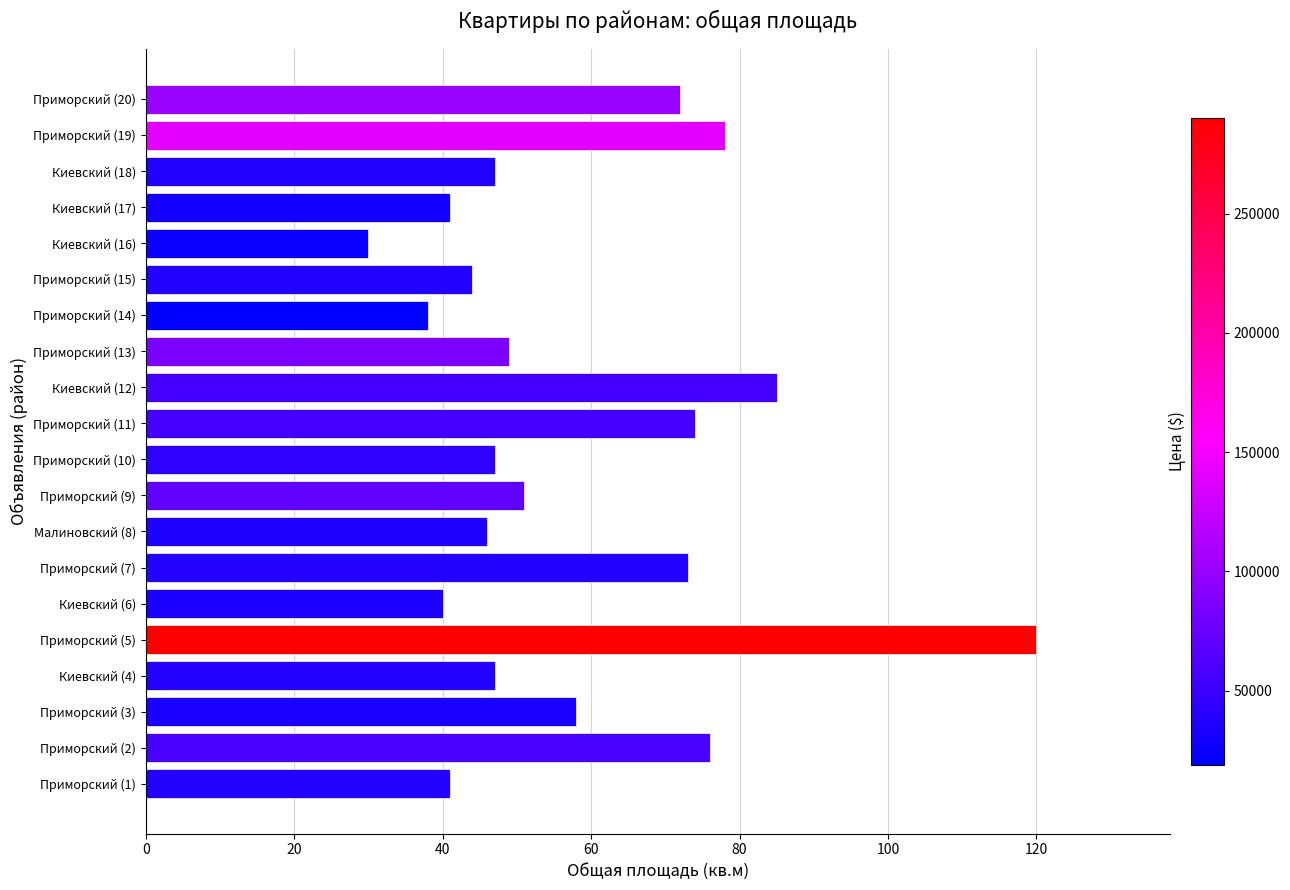

Is it true that the value at Киевский (16) is 30?

True